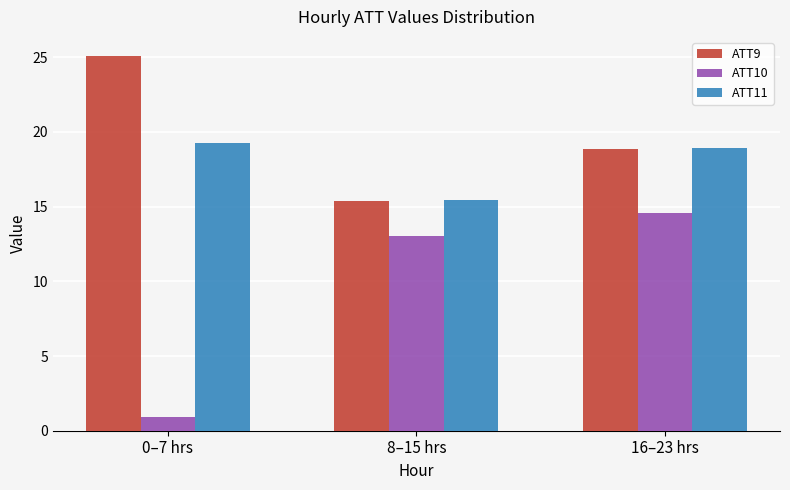

What is the sum of the ATT9 values at 0–7 hrs and 16–23 hrs?

44.0